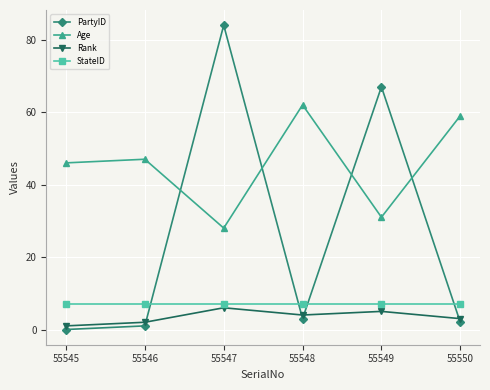

What is the sum of the Rank values at 55545 and 55547?

7